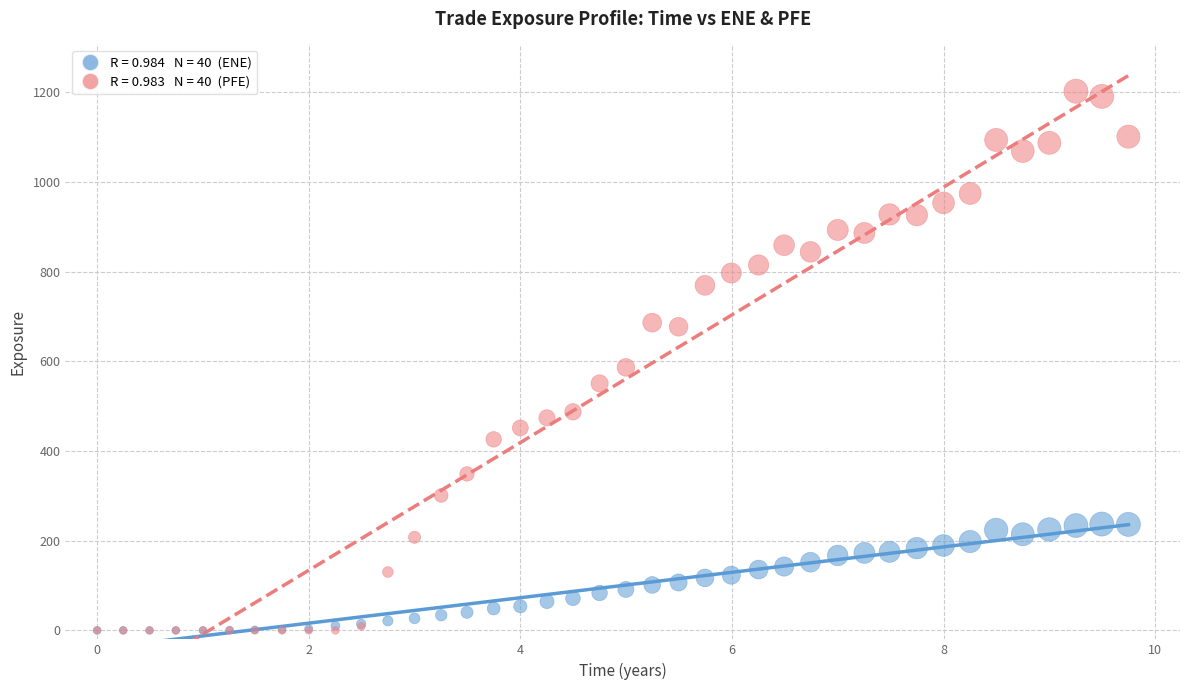

Across all series, what Y value is closest to 601?

586.8